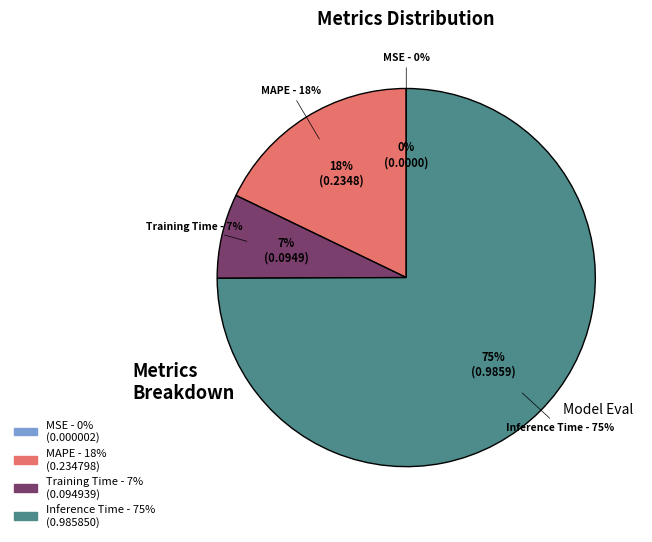

What is the total percentage of Inference Time and MSE?

74.9%